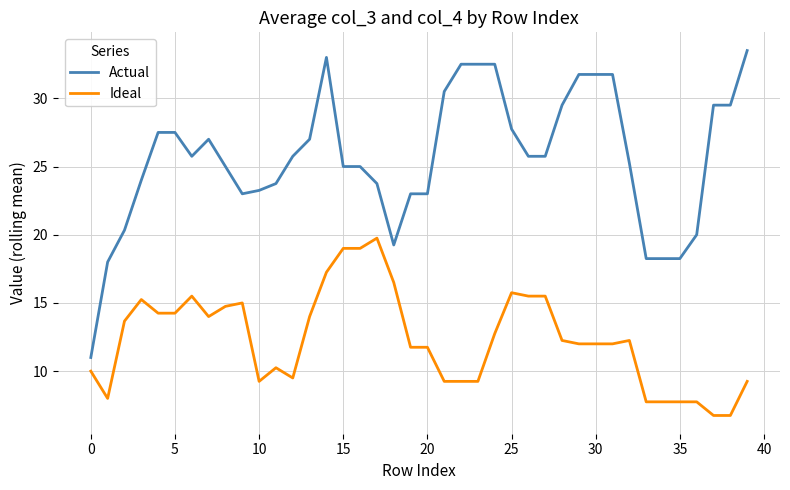

True or false: Actual and Ideal cross at least once.

False